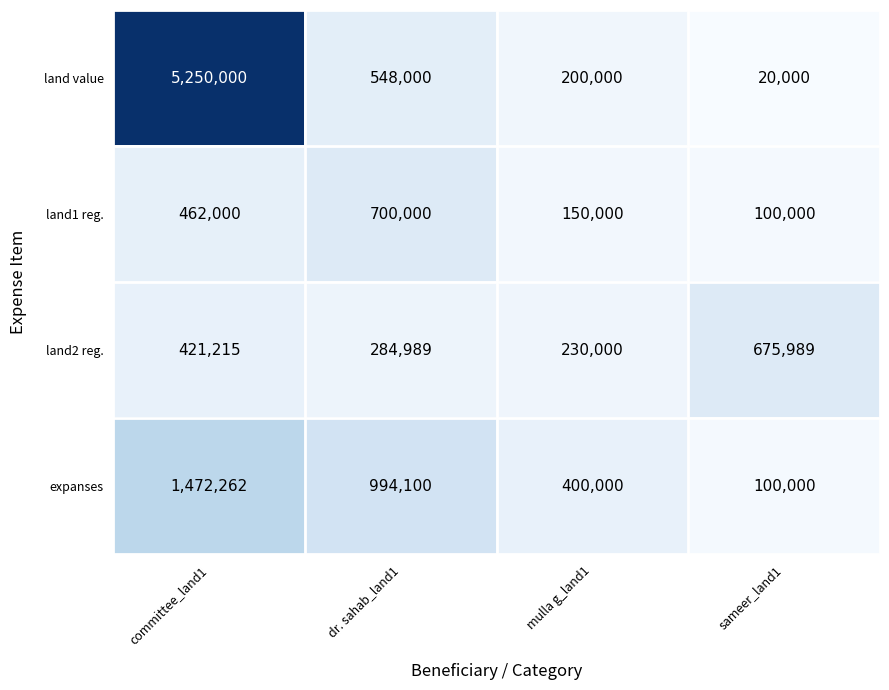

What is the greatest value displayed?

5250000